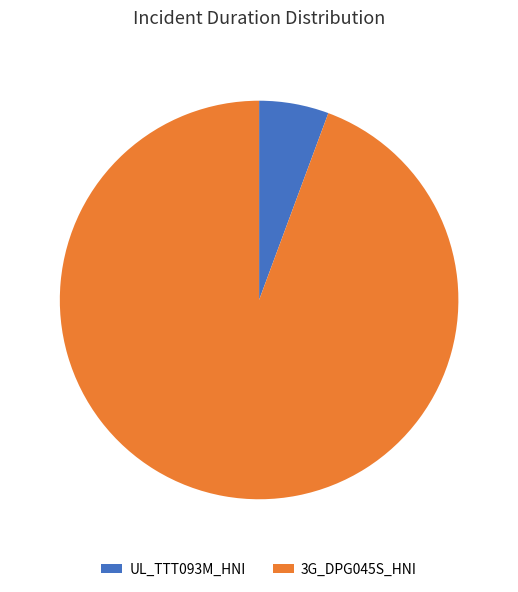

Which category accounts for the majority?

3G_DPG045S_HNI